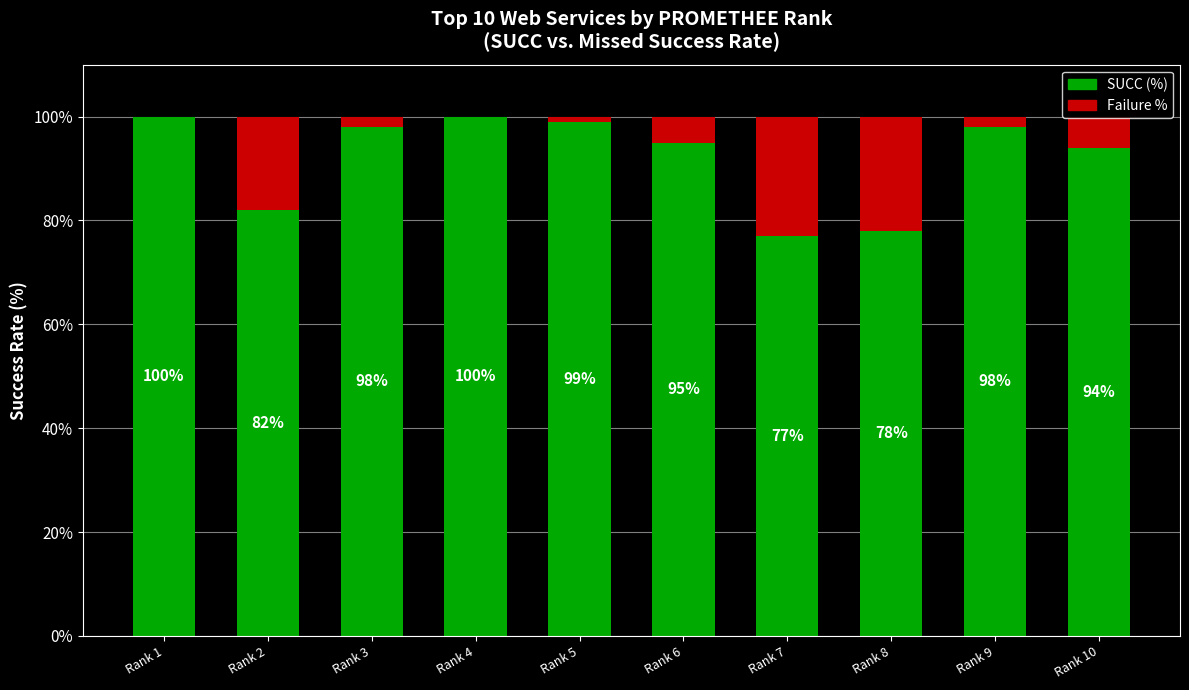

How many distinct data groups are displayed?

2